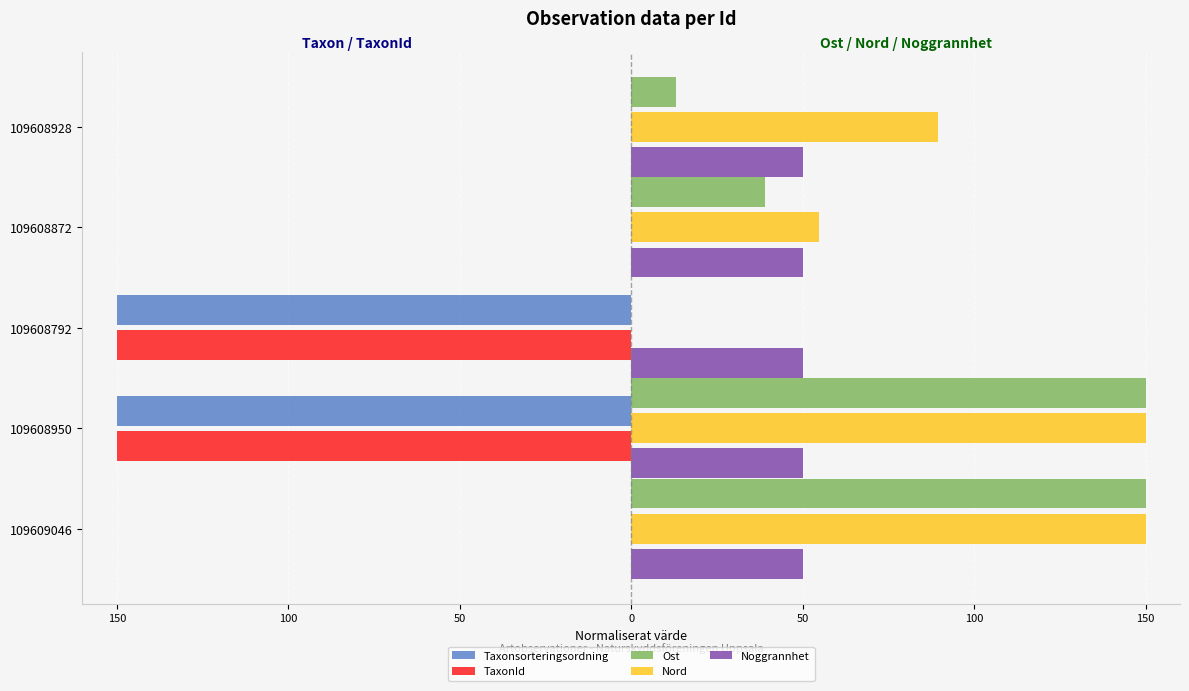

What is the value of the Taxonsorteringsordning bar at the 3rd from the left?

-150.0